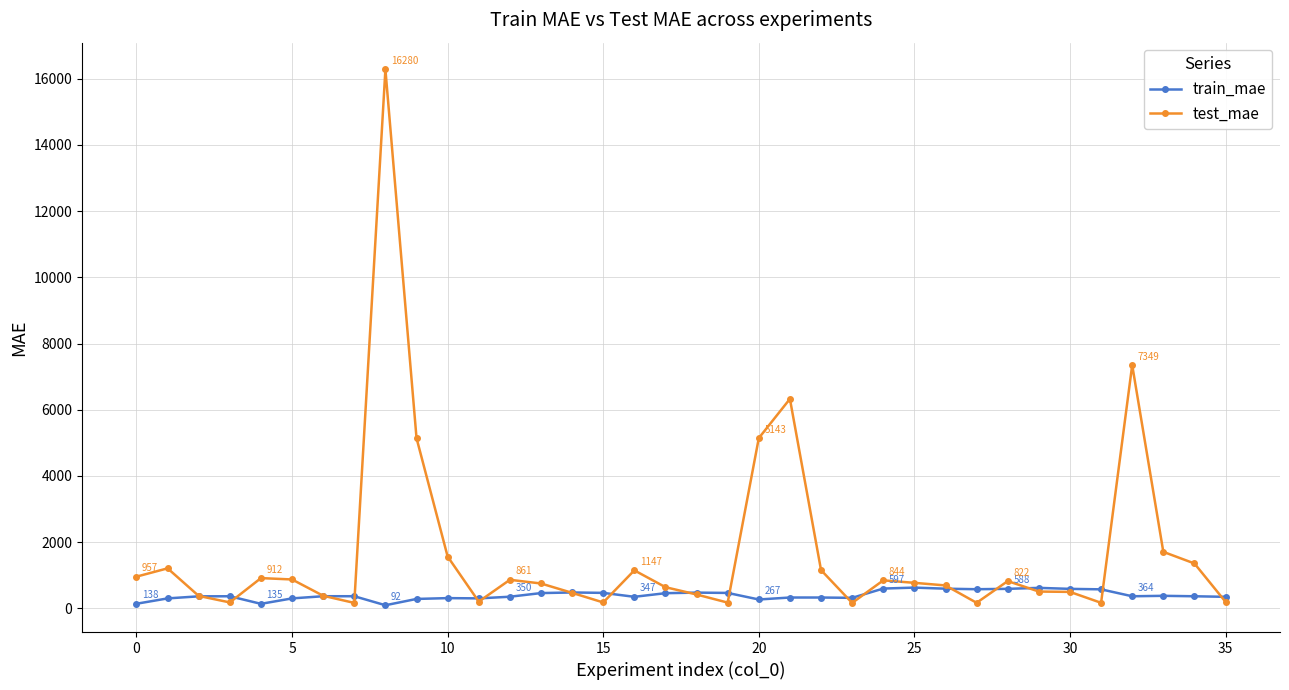

How many series are shown in this chart?

2